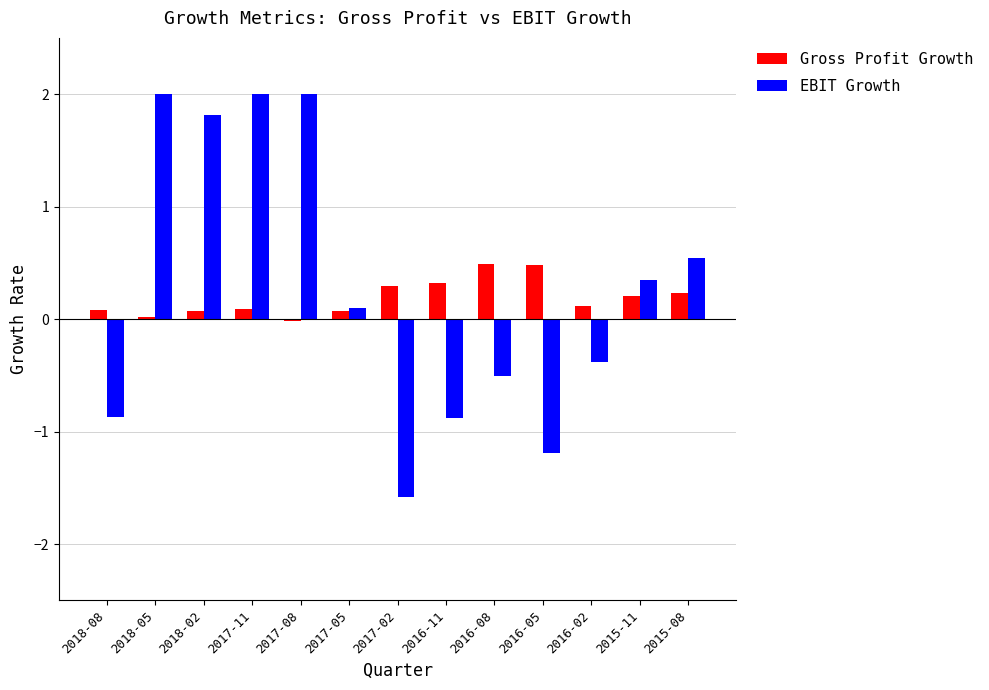

At 2015-08, list the series in order from smallest to largest.

Gross Profit Growth, EBIT Growth